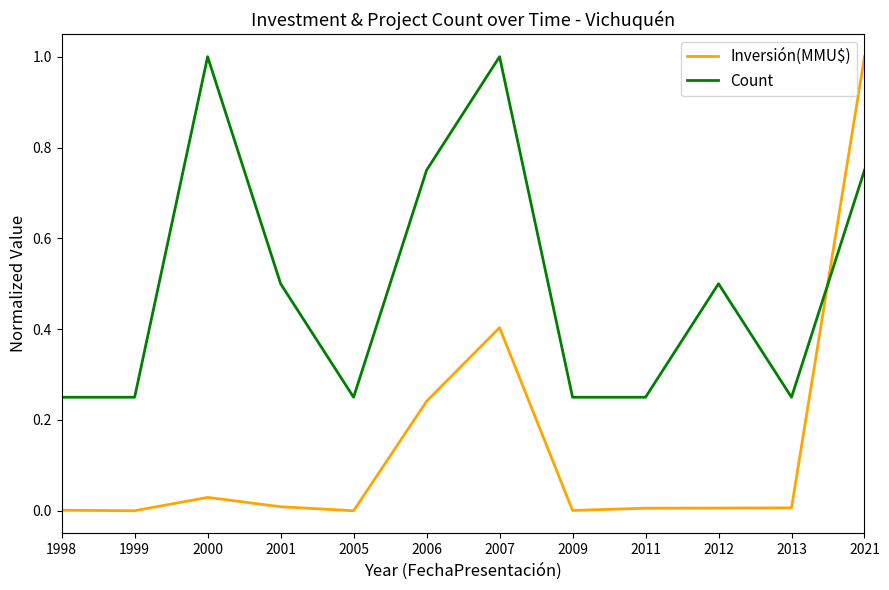

Which series ends up on top after the final intersection of Count and Inversión(MMU$)?

Inversión(MMU$)